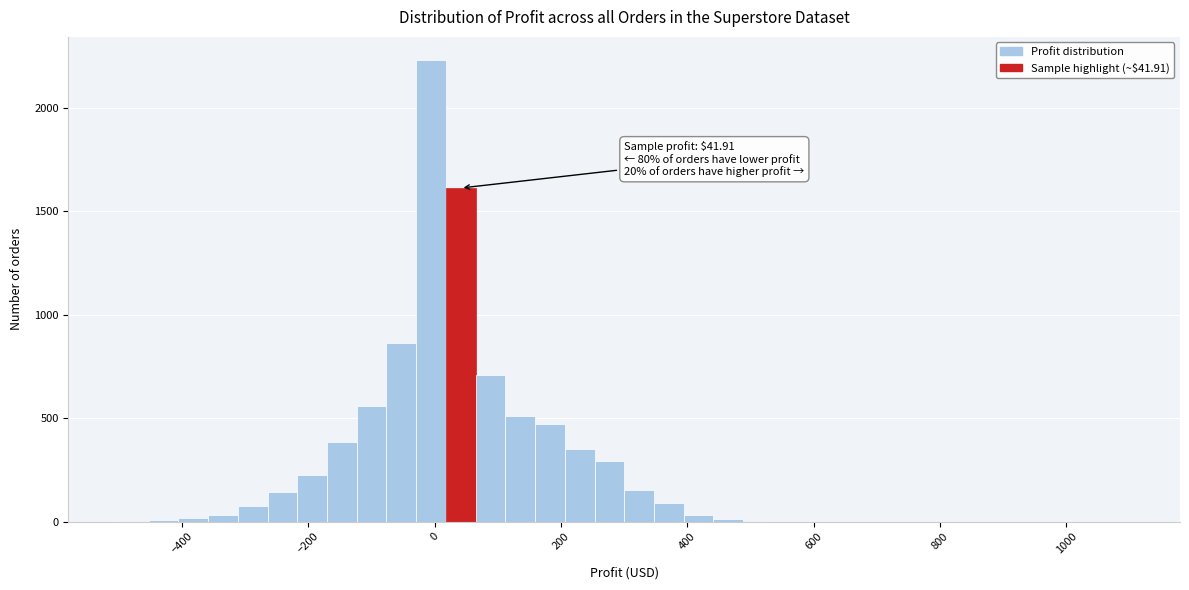

Read against the x-axis, roughly where is the centre of the tallest bar?

0